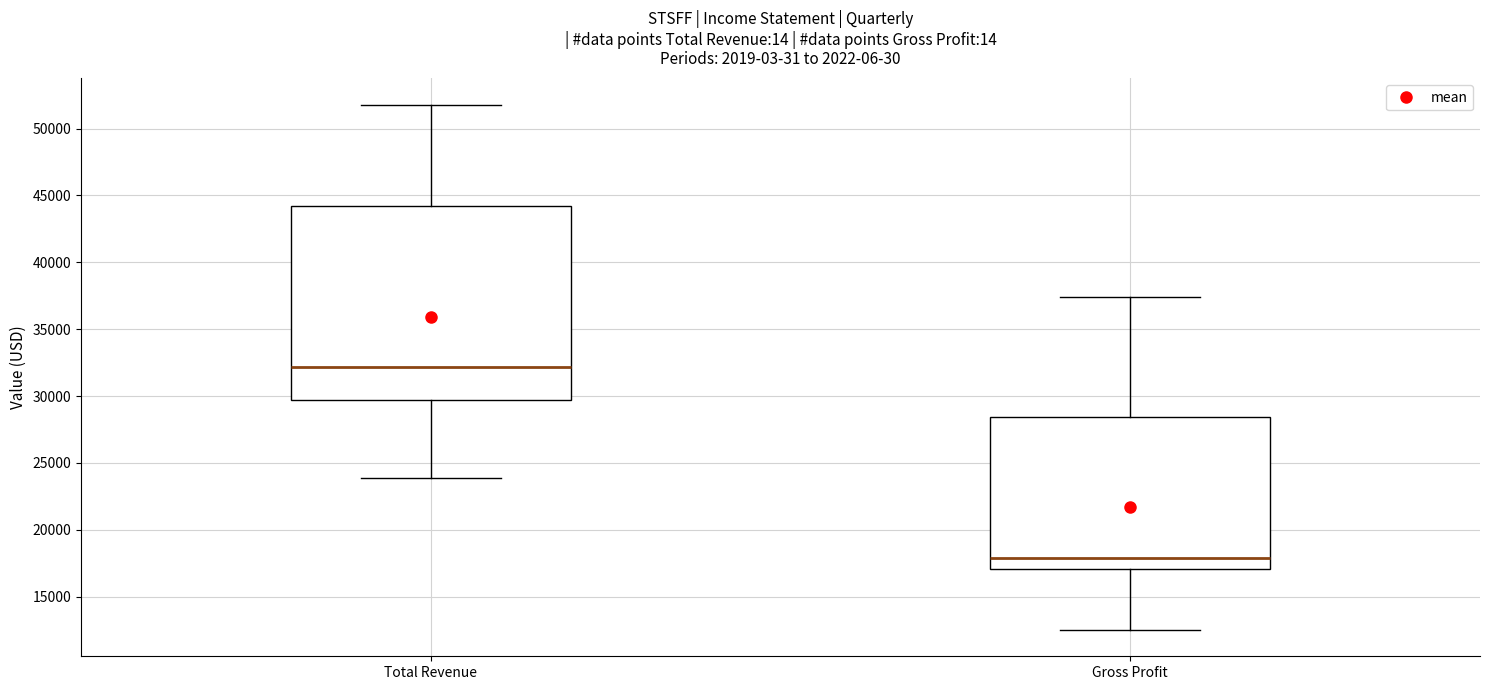

Reading left to right, read every box against the y-axis: the position of its median line, the range the box covers, and the ends of its whiskers. The values are not printed on the chart, so give them approximately, as read against the axis.

Total Revenue: median 32000, box 29500 to 44500, whiskers 24000 to 52000
Gross Profit: median 18000, box 17000 to 28500, whiskers 12500 to 37500